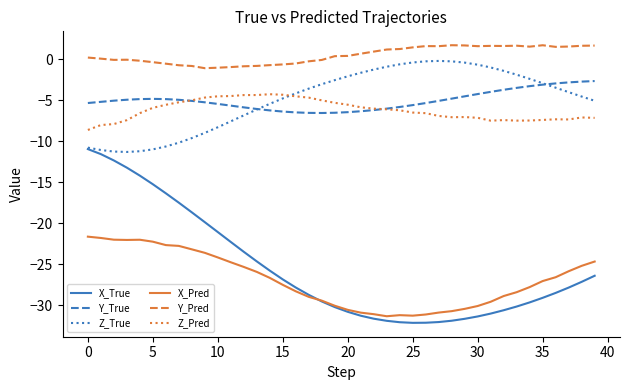

What is the minimum value shown in the chart?

-32.2